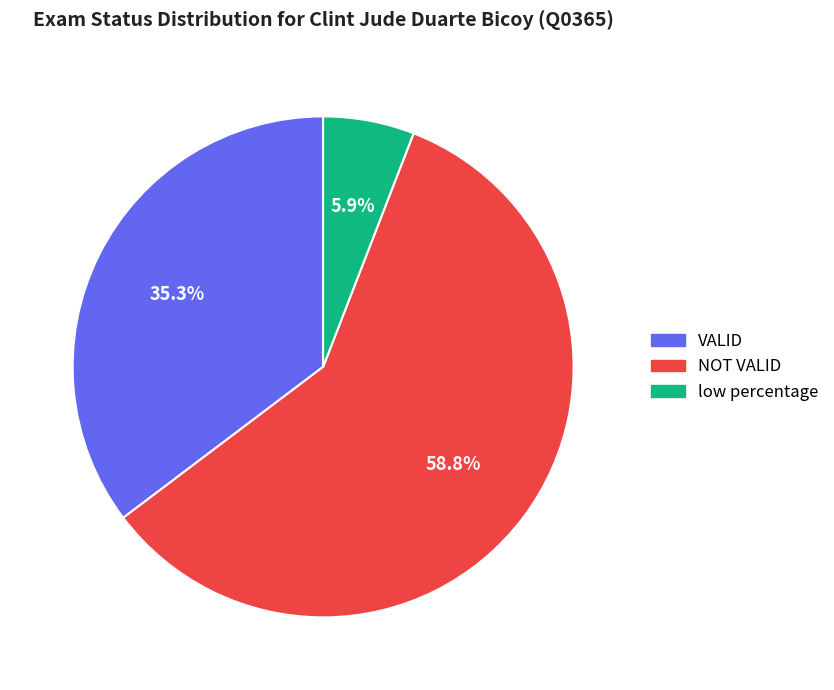

Which slice is the largest?

NOT VALID